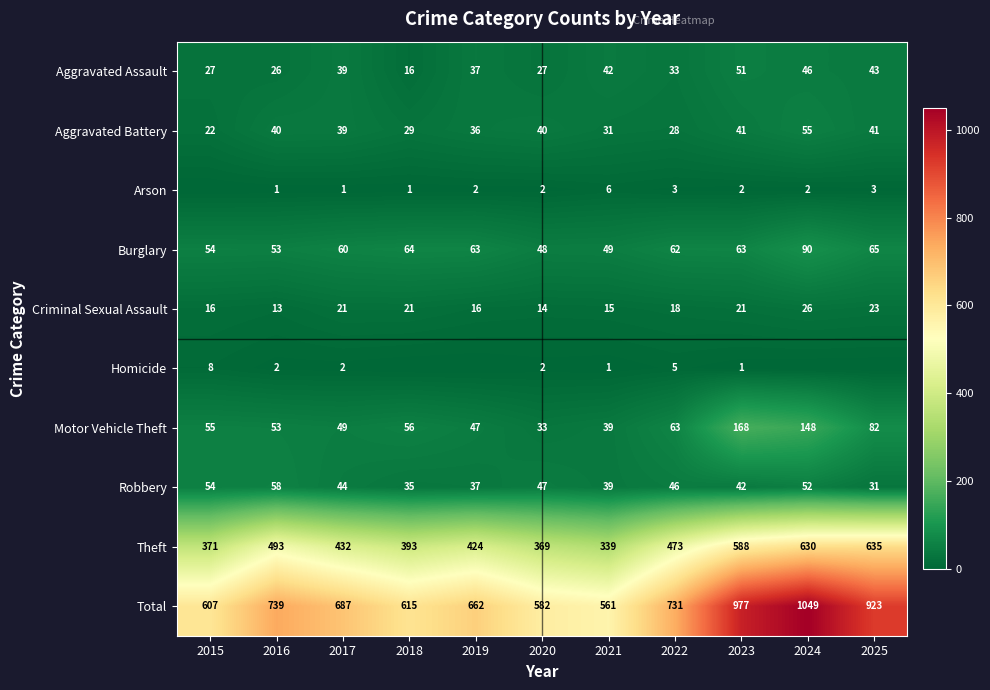

What is the total value across all series at 2015?

1214